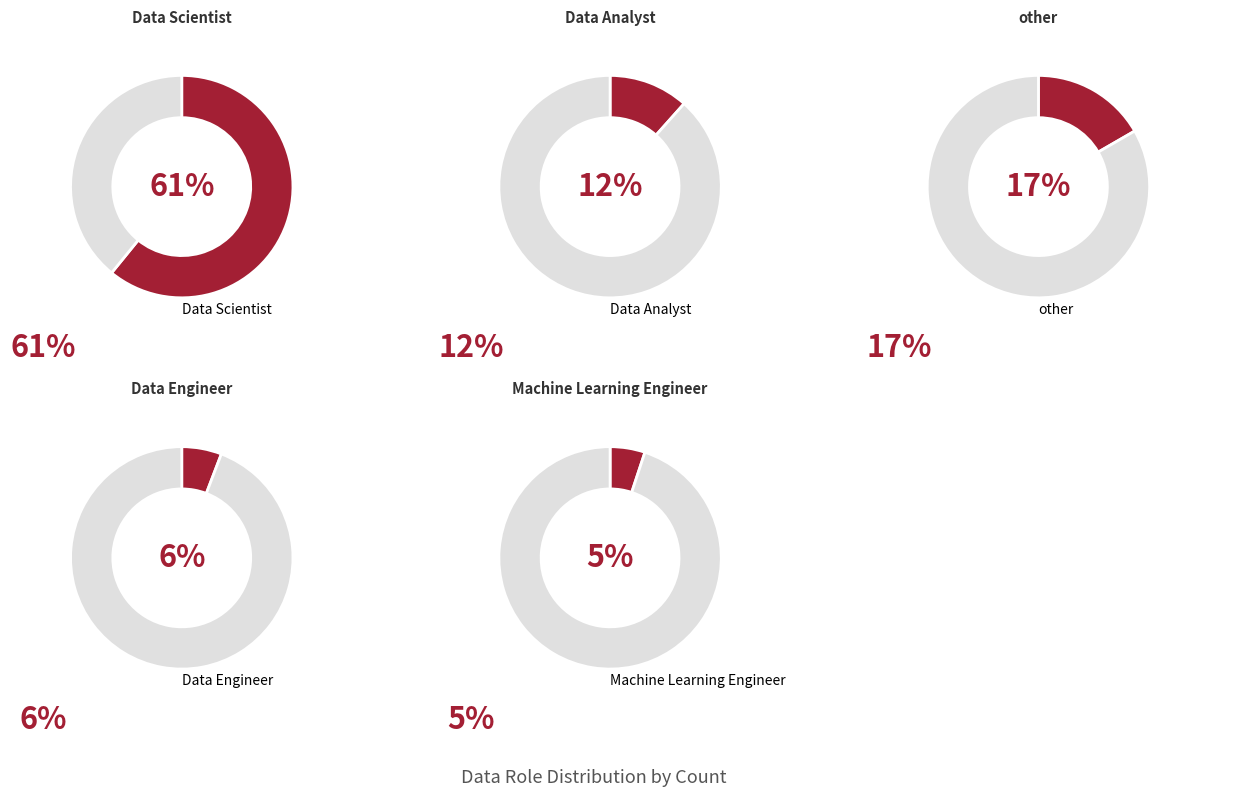

Do Data Scientist and other together represent more than half of the pie?

Yes